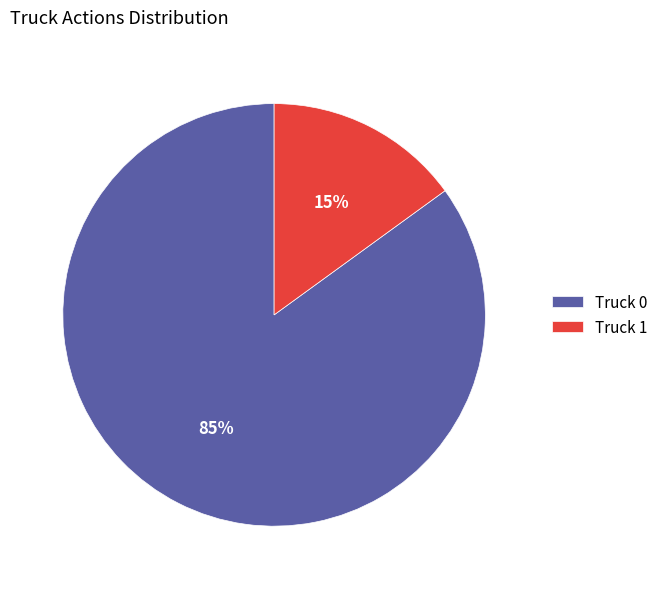

To the nearest percent, what is the combined percentage of Truck 0 and Truck 1?

100%